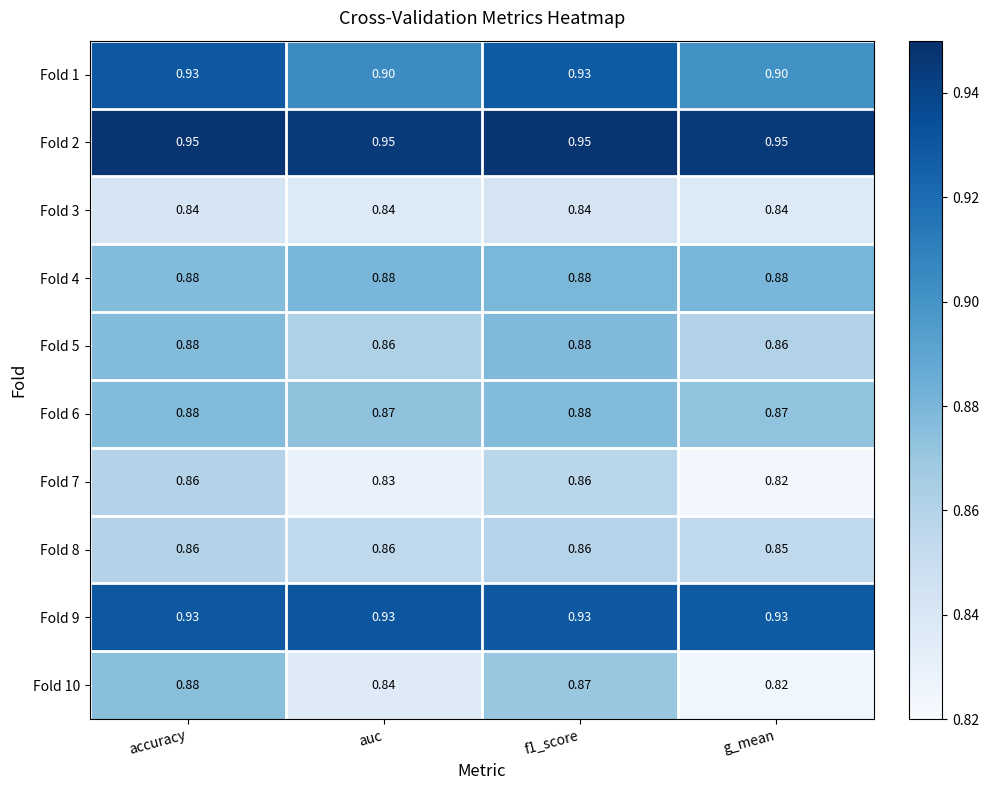

Is the value of Fold 6 at auc greater than the value of Fold 7 at g_mean?

Yes